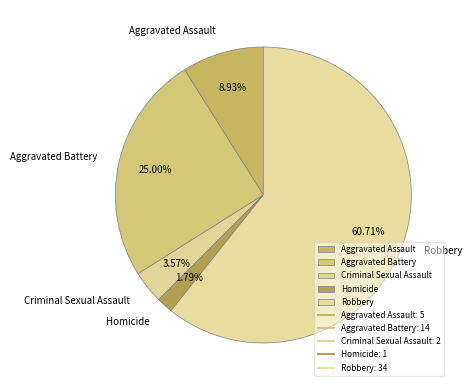

The Aggravated Battery slice represents 25% of the pie. True or false?

True